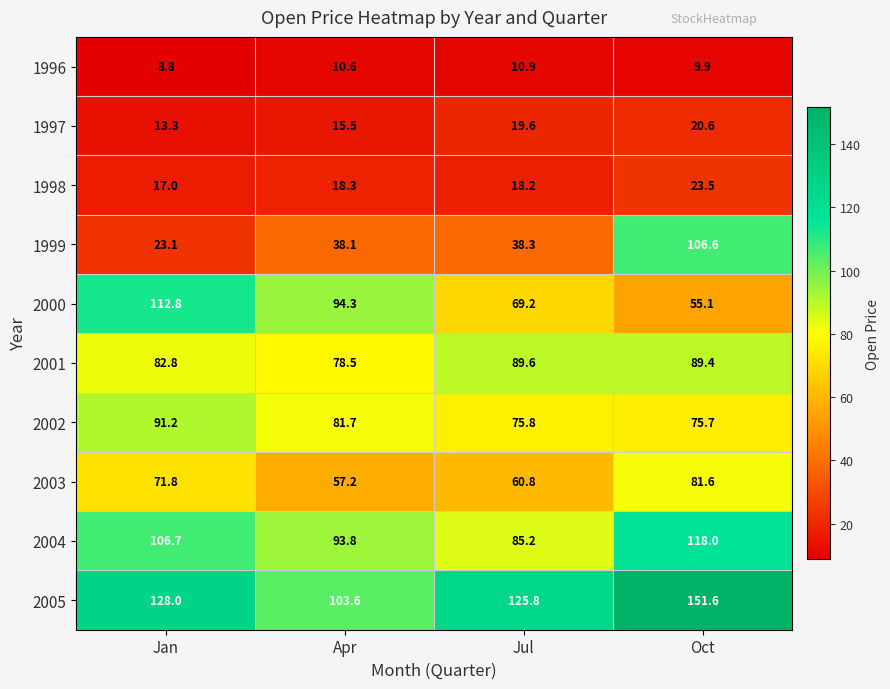

What is the lowest value of the 2001 series?

78.5